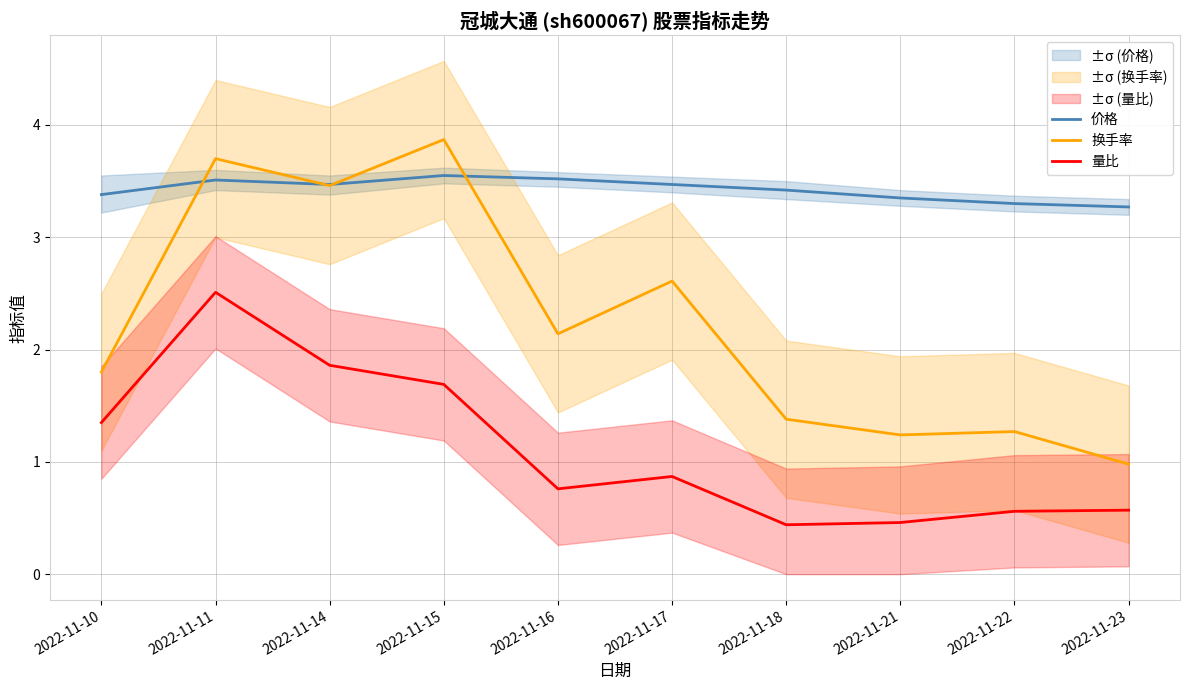

What are all the series names shown in the legend?

价格, 换手率, 量比